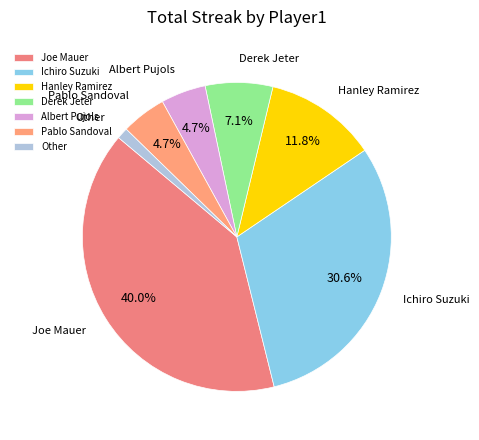

What is the smallest slice in the pie chart?

Other